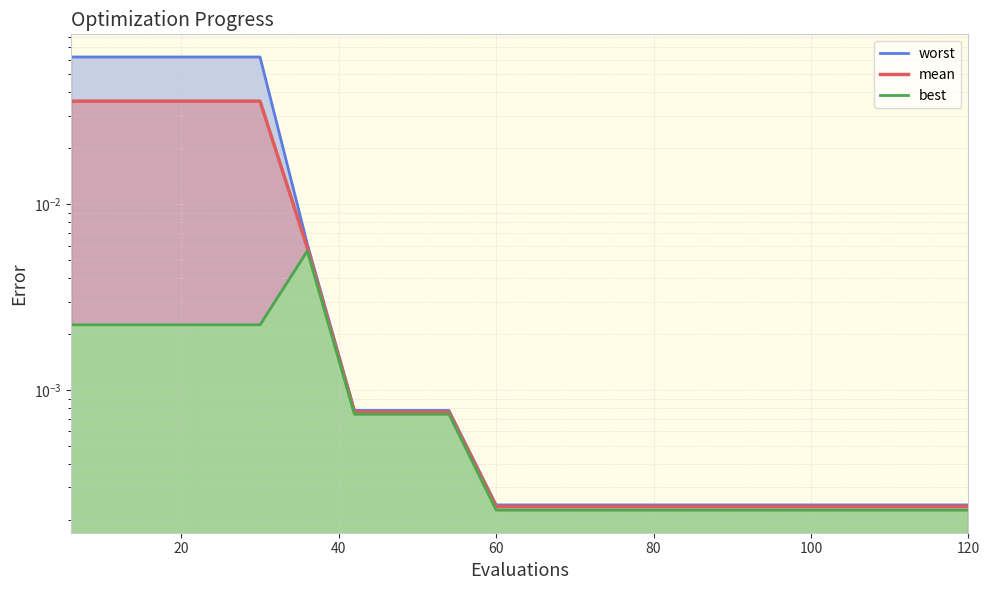

Is it true that worst equals 0.0 at 100?

False